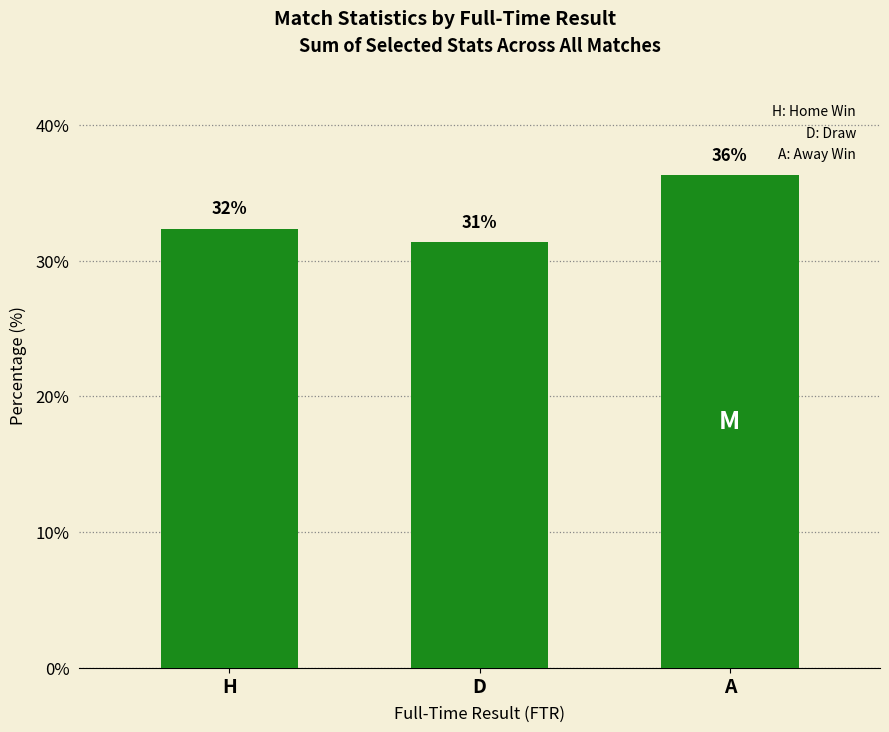

At which label does the data first exceed 32?

H